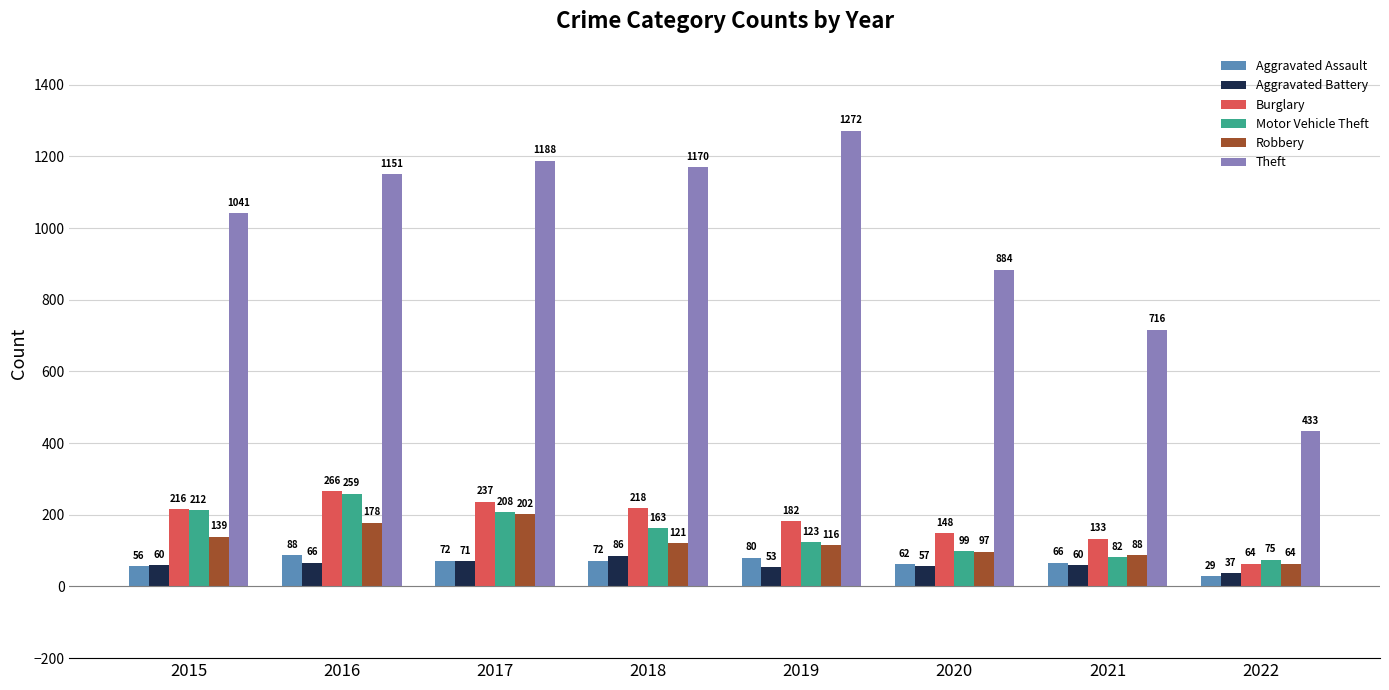

At which category is the sum across all series the highest?

2016